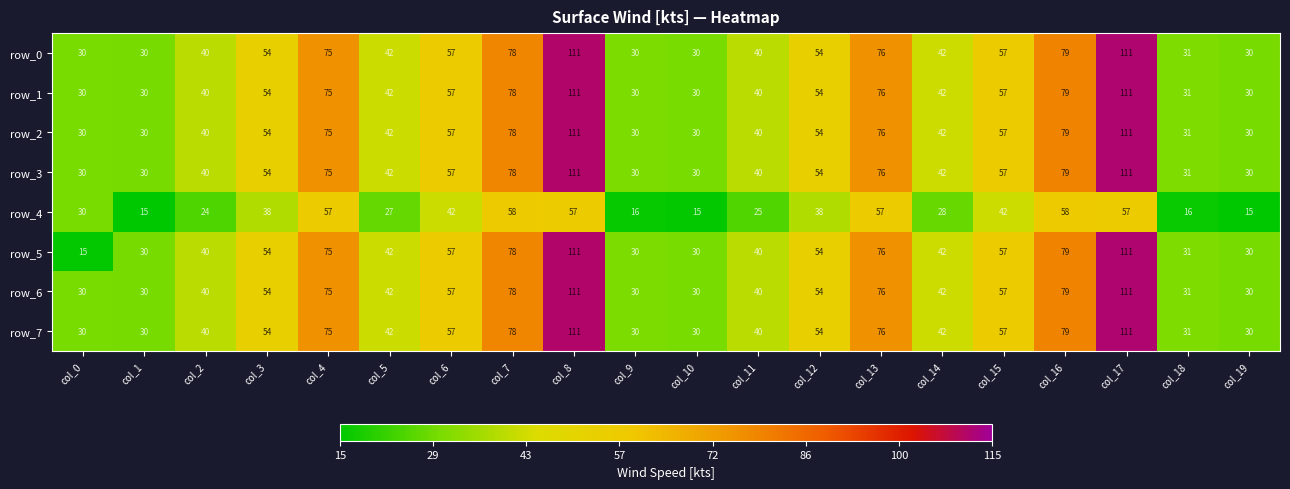

True or false: row_2 has a value of 16838.0 at col_3.

False